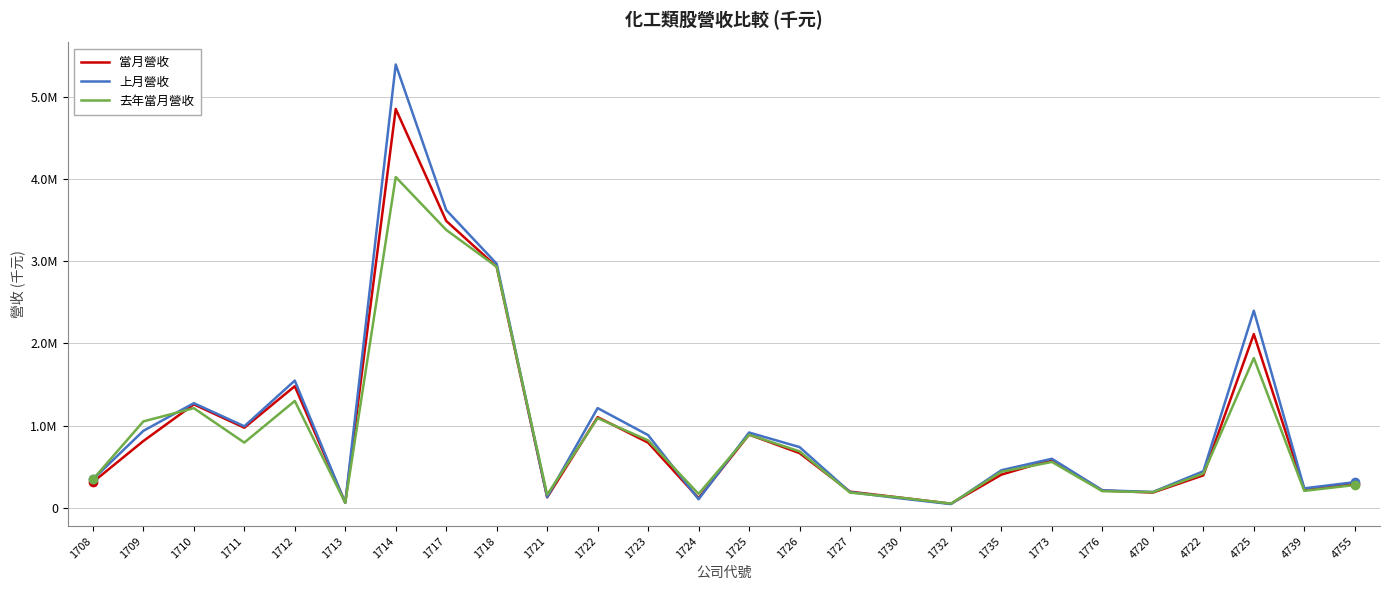

Does the chart have visible grid lines?

Yes